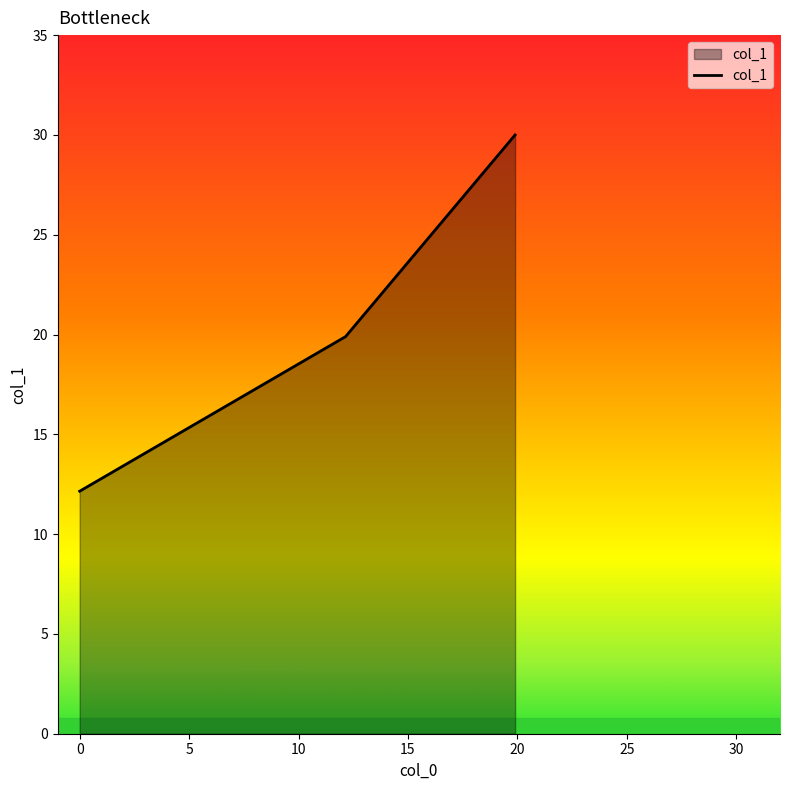

What is the minimum value shown in the chart?

12.2